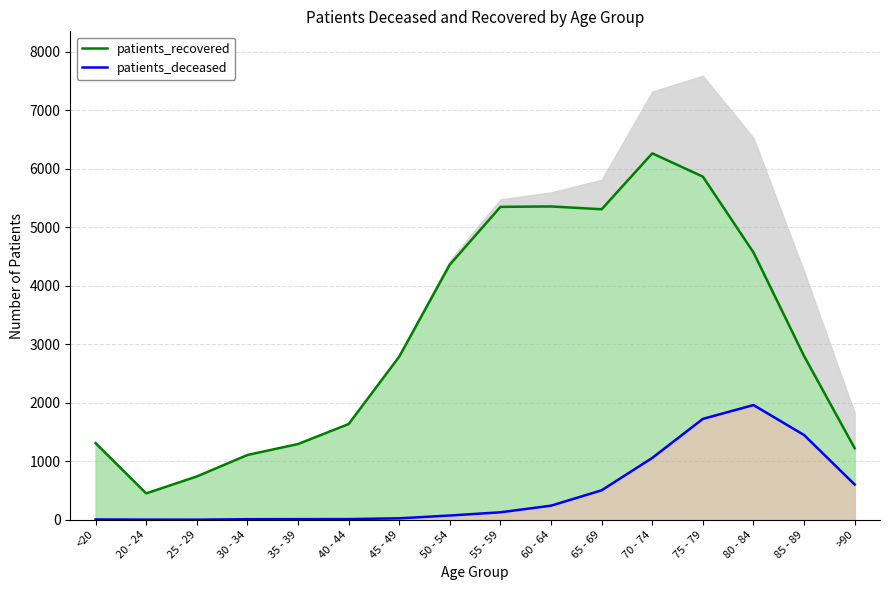

Which label corresponds to the largest value in the chart?

70 - 74